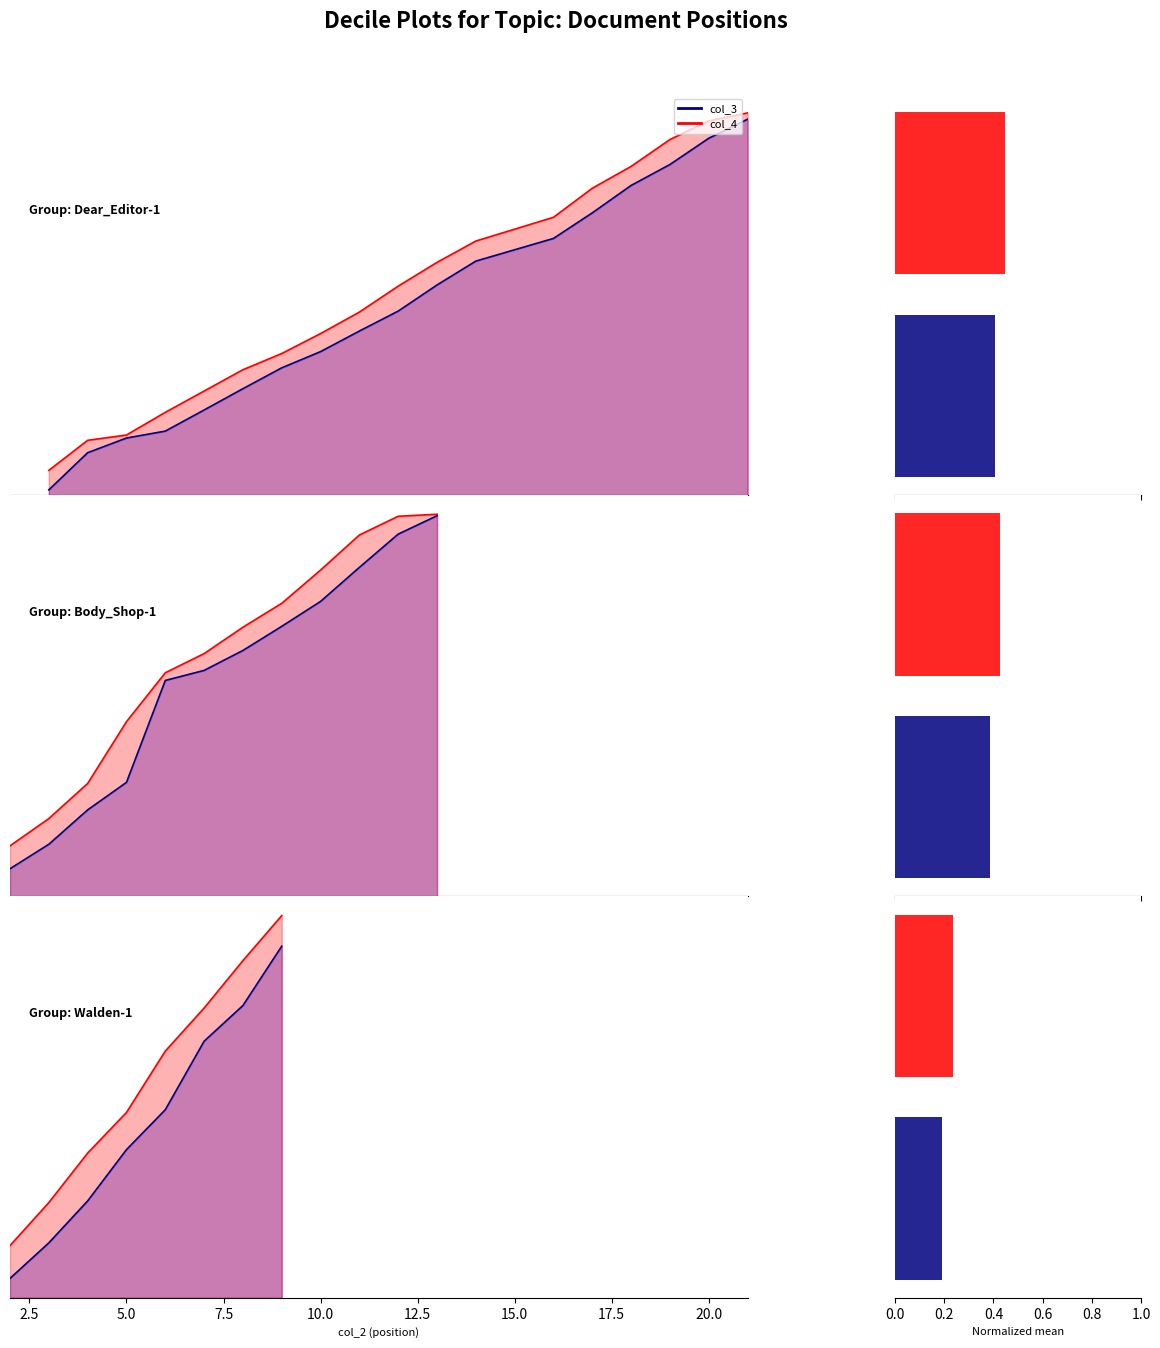

Does the chart contain stacked bars?

No